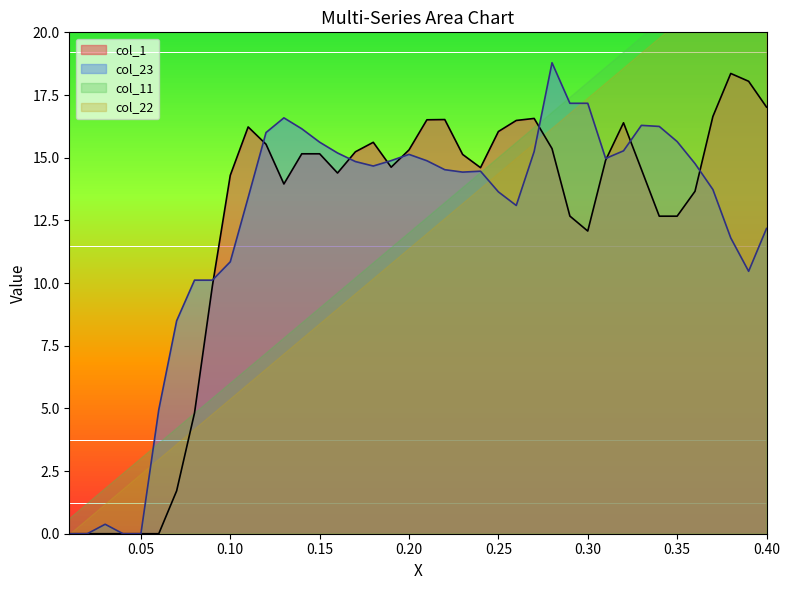

How many values in the col_23 series are below 14?

17